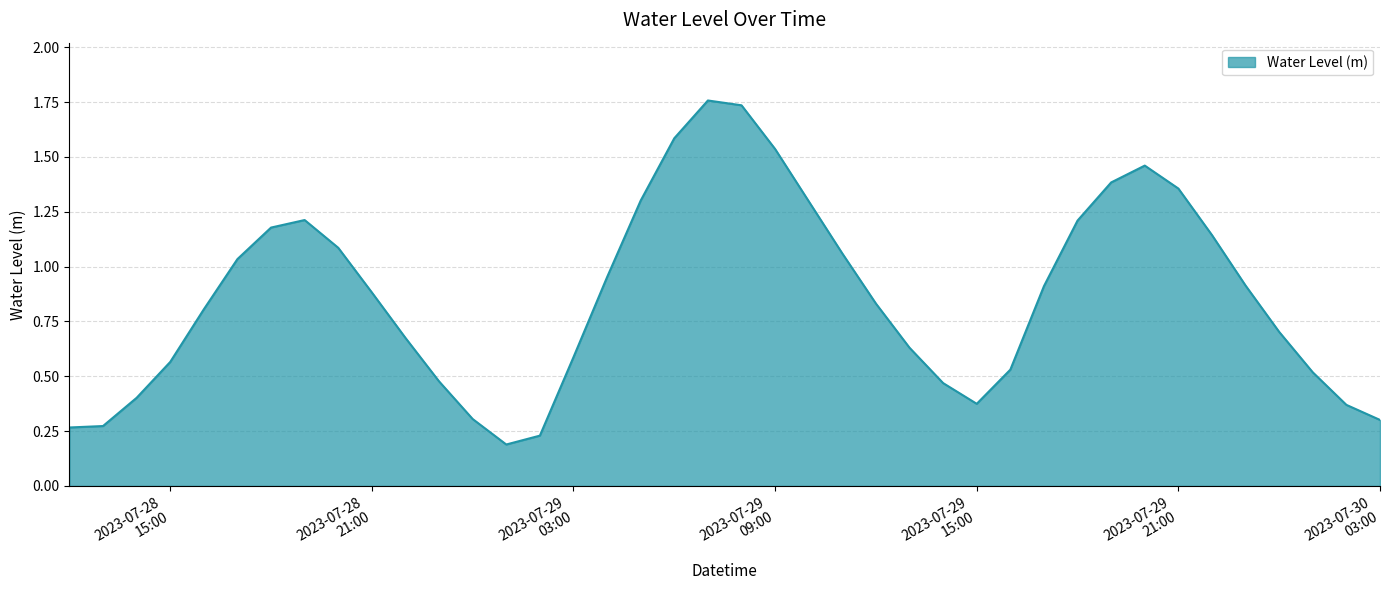

True or false: the data has more than 1 interior local peaks.

True